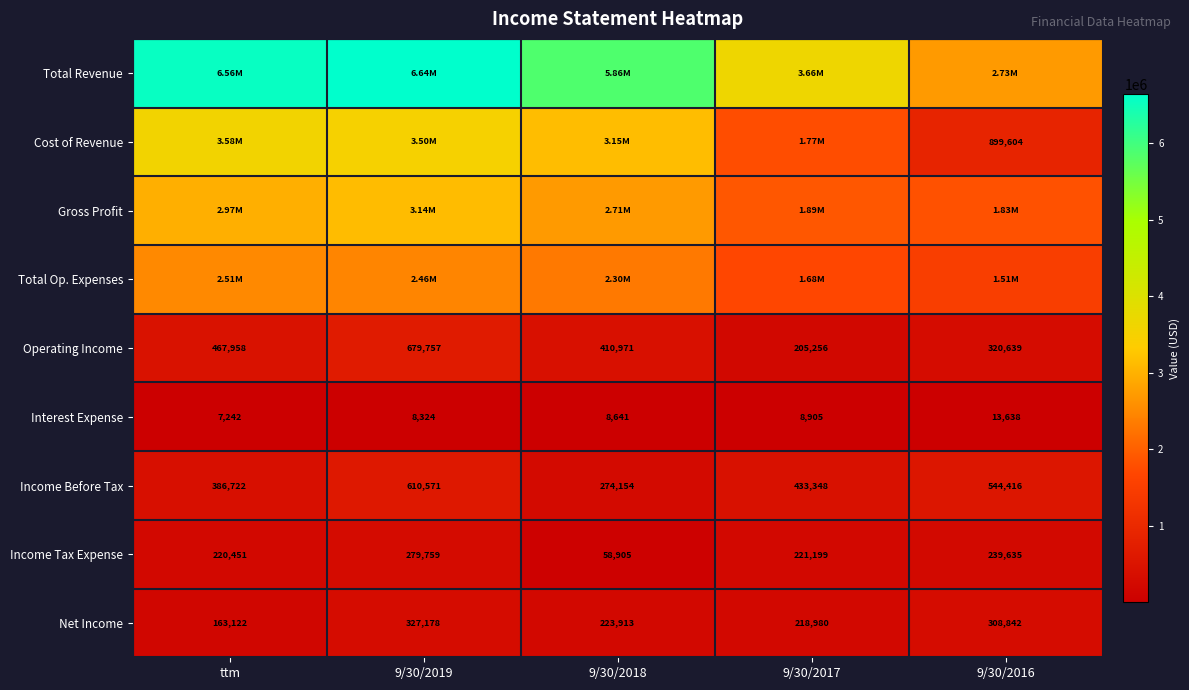

Is the value of Interest Expense at 9/30/2016 greater than the value of Income Before Tax at 9/30/2016?

No